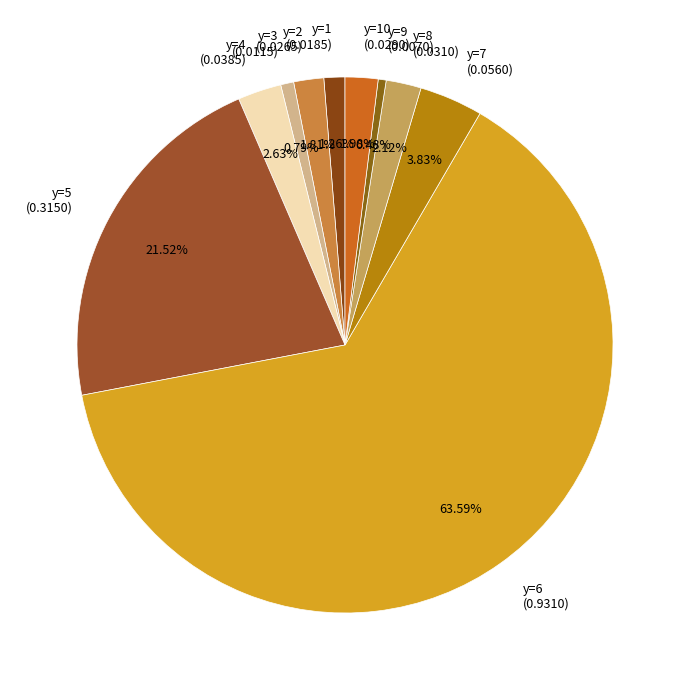

Do y=9 (0.0070) and y=7 (0.0560) together represent more than half of the pie?

No